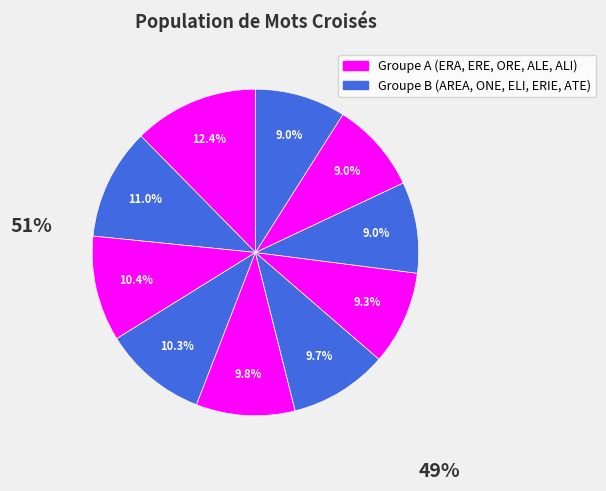

How many segments does this pie chart have?

10